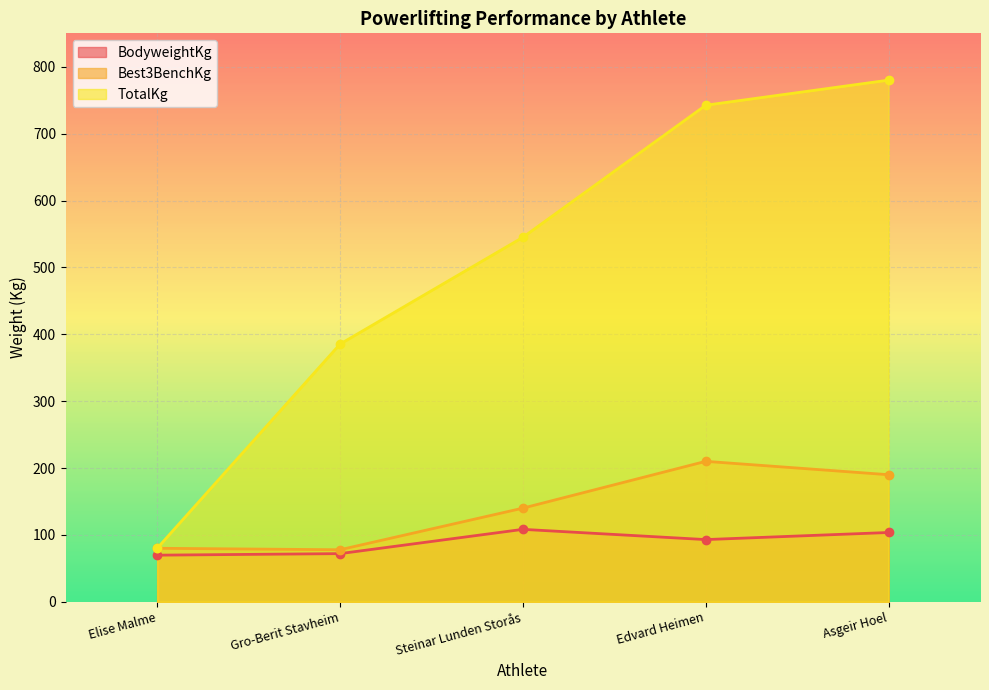

Reading left to right, what are all the values shown in this chart?

BodyweightKg: 69.7	72.0	108.3	93.0	103.6
Best3BenchKg: 80.0	77.8	140.0	210.0	190.0
TotalKg: 80.0	385.3	545.0	742.5	780.0